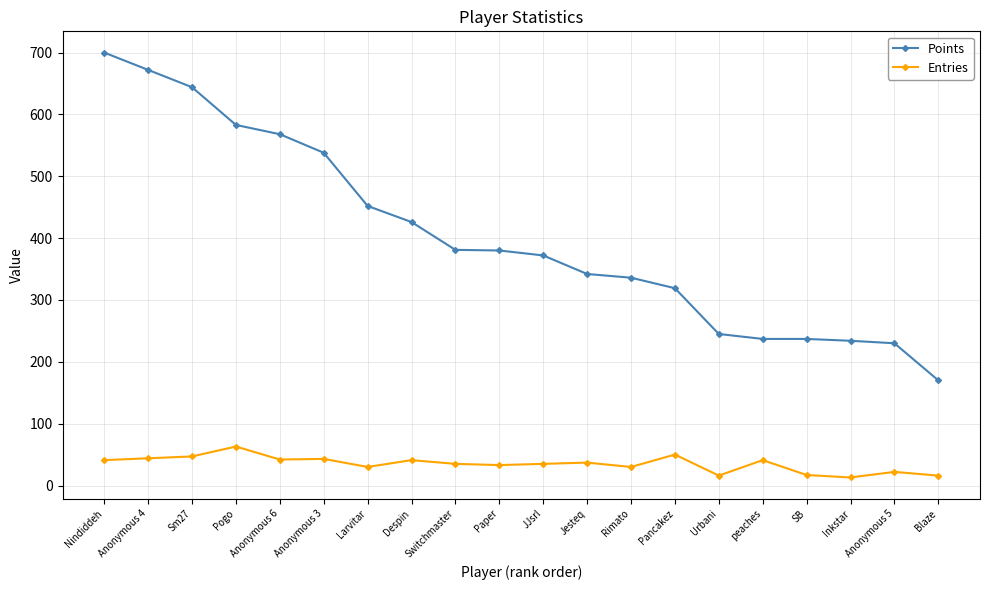

What is the value of the Points point at the 19th from the left?

230